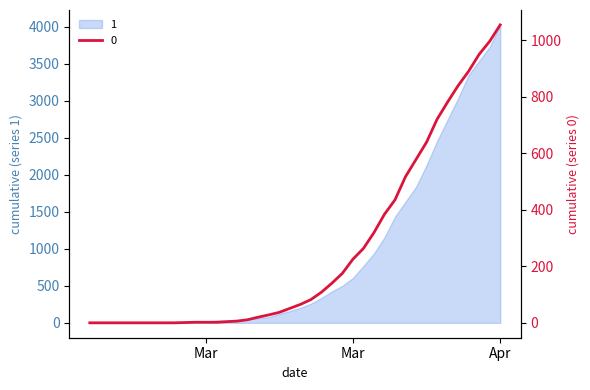

True or false: 1 has more than 2 interior local peaks.

False